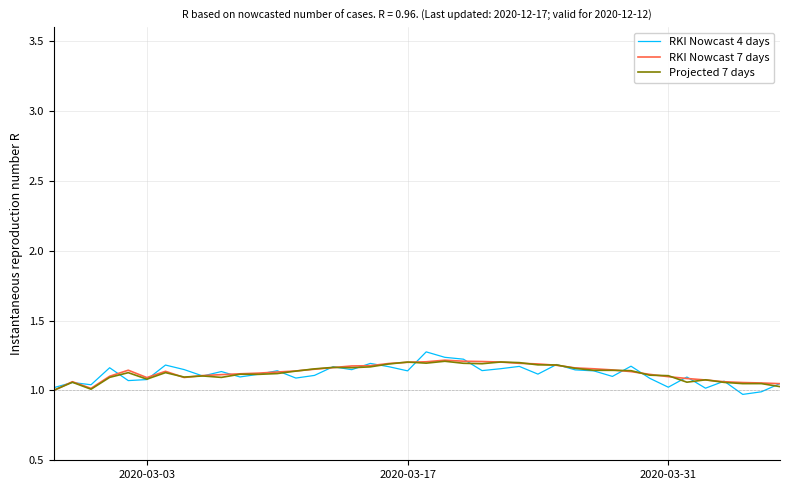

What is the greatest value displayed?

1.3